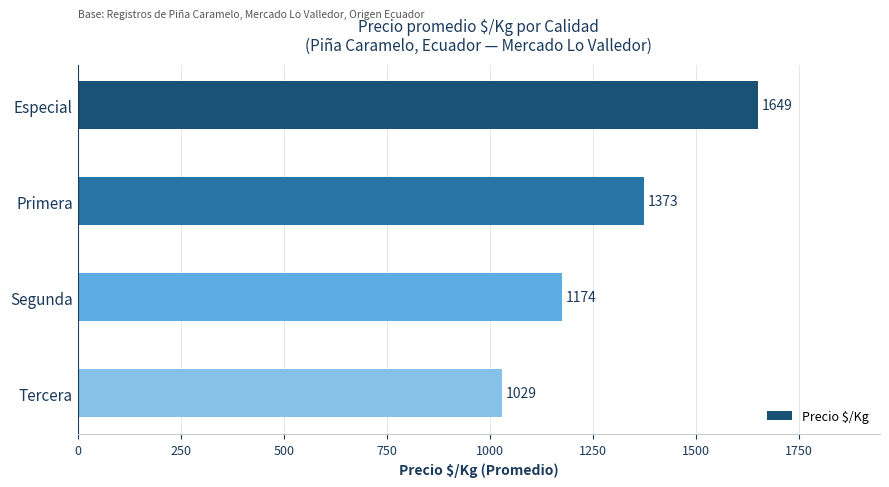

Does the chart contain stacked bars?

No